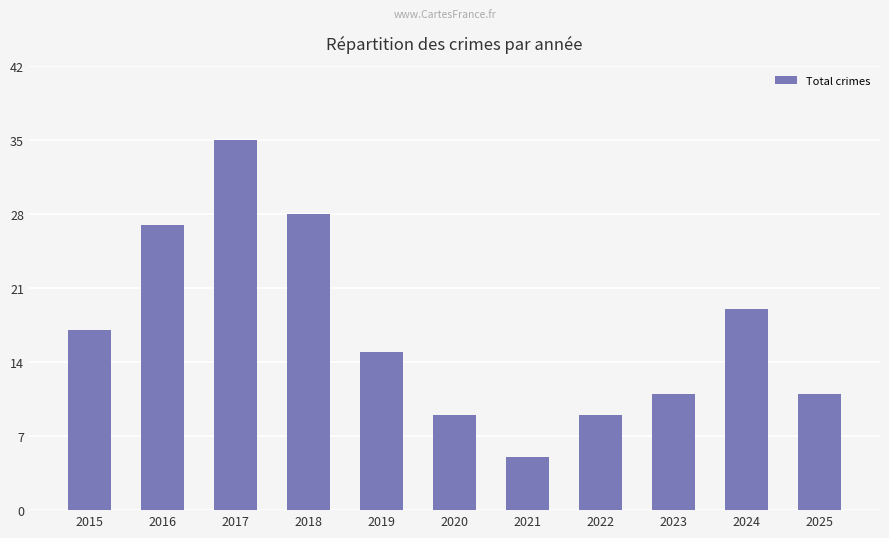

What is the greatest value displayed?

35